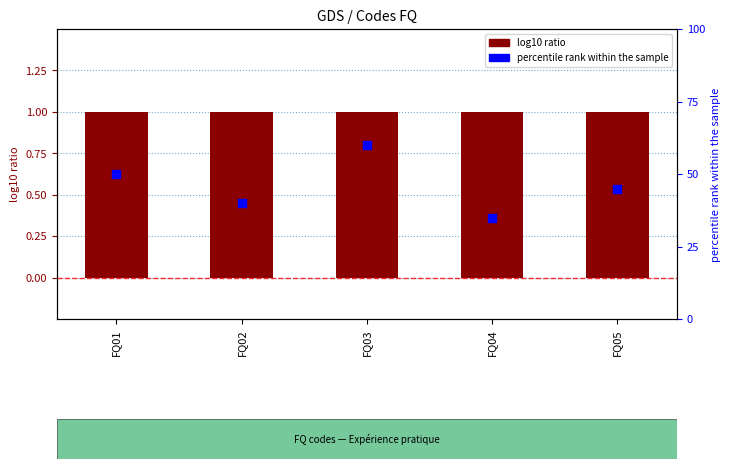

Which series has the largest Y range (max minus min)?

percentile rank within the sample